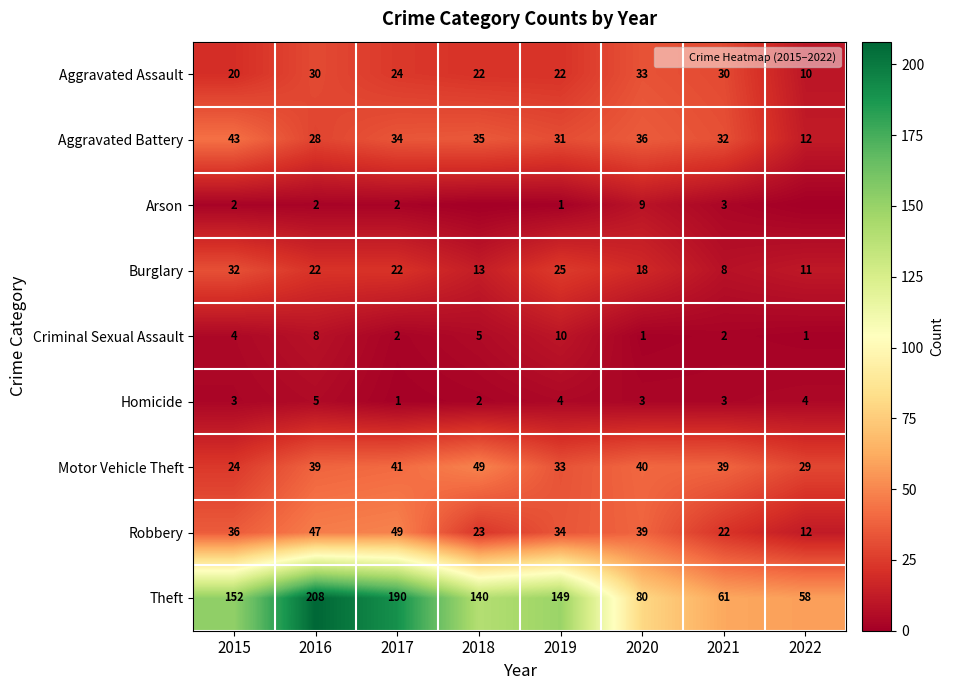

What is the difference between the maximum and second lowest values in the Robbery series?

27